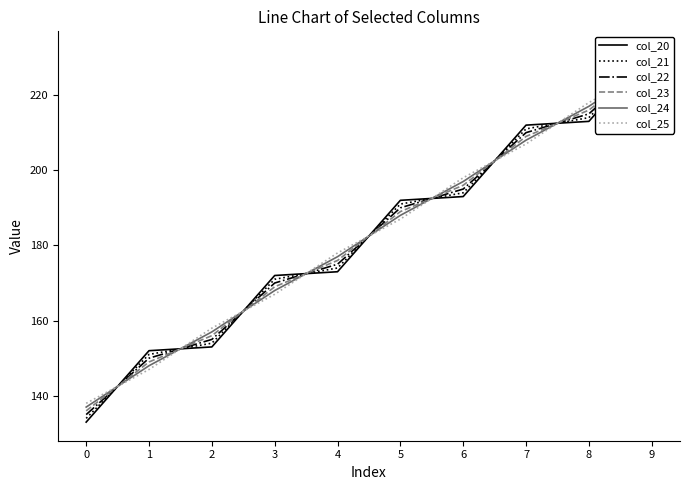

Where does the col_22 series first go above 190?

5